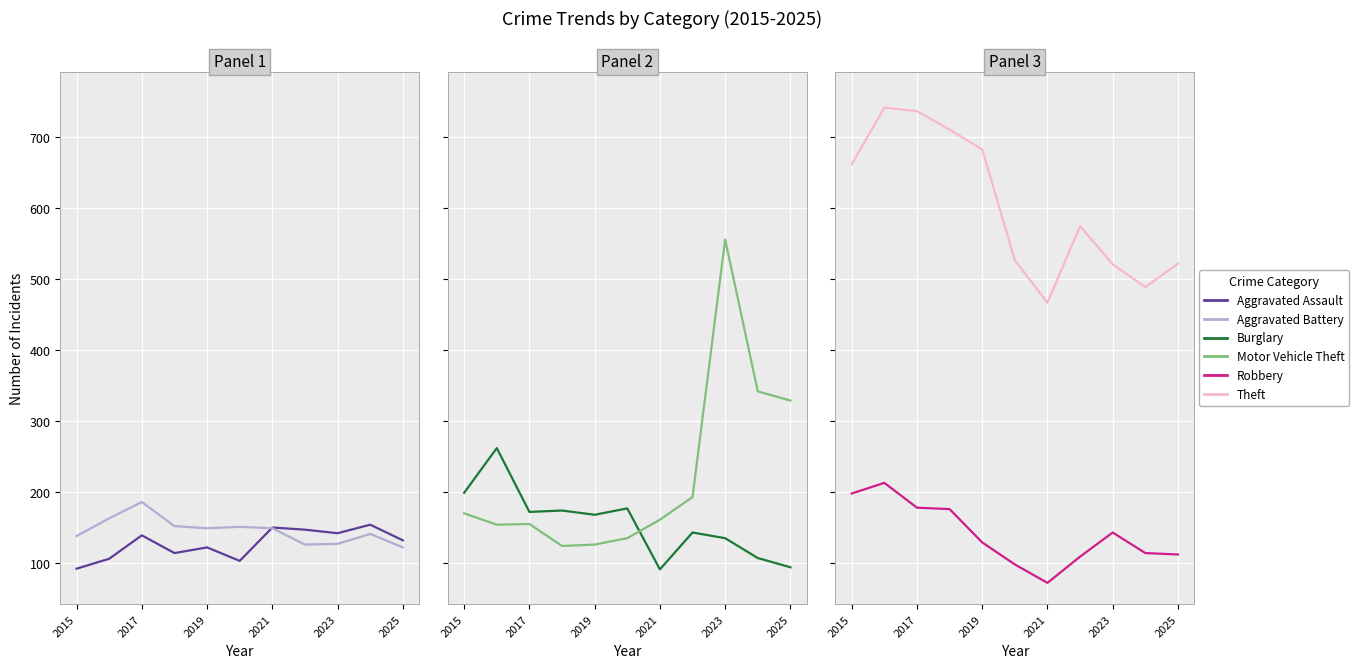

Is this an area chart (filled region under the line)?

No